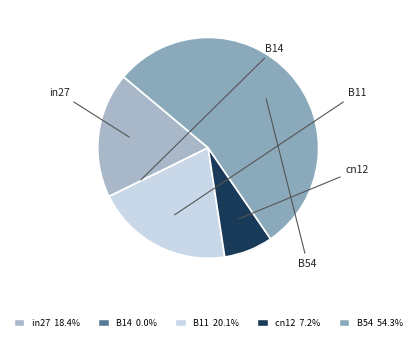

Which slice is the largest?

B54